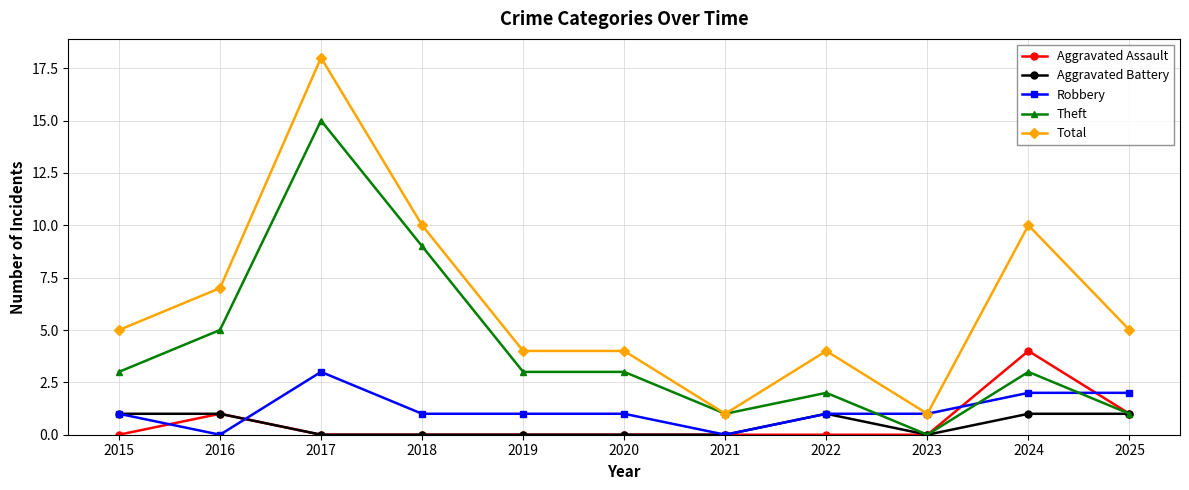

Rank the series by their maximum value, from highest to lowest.

Total, Theft, Aggravated Assault, Robbery, Aggravated Battery